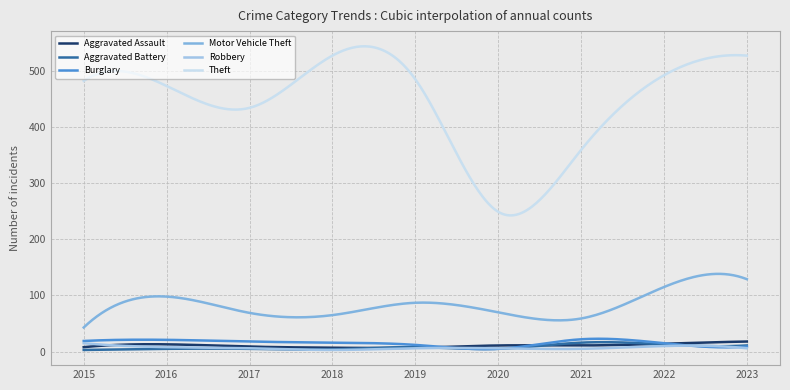

Where is Burglary nearest to the value 13?

2019